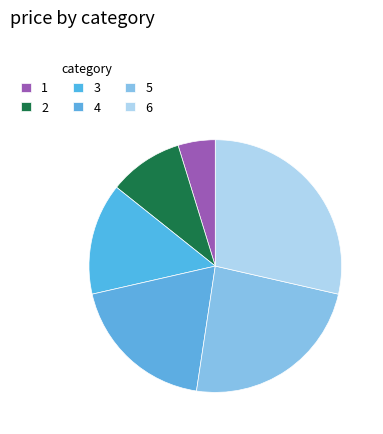

Rank the categories by value from lowest to highest.

1, 2, 3, 4, 5, 6